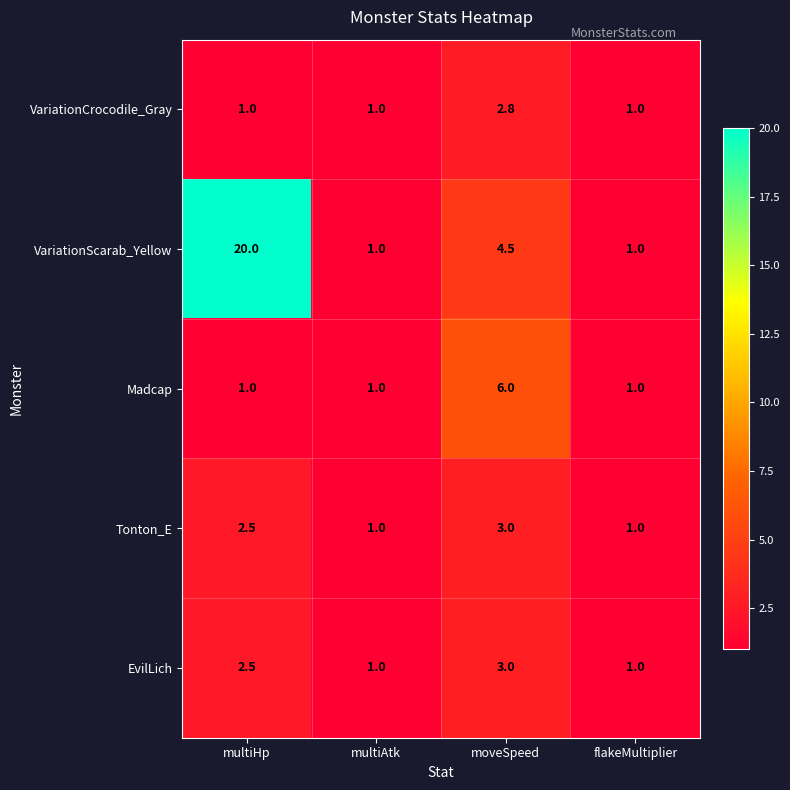

What is the average value of the EvilLich series?

1.9